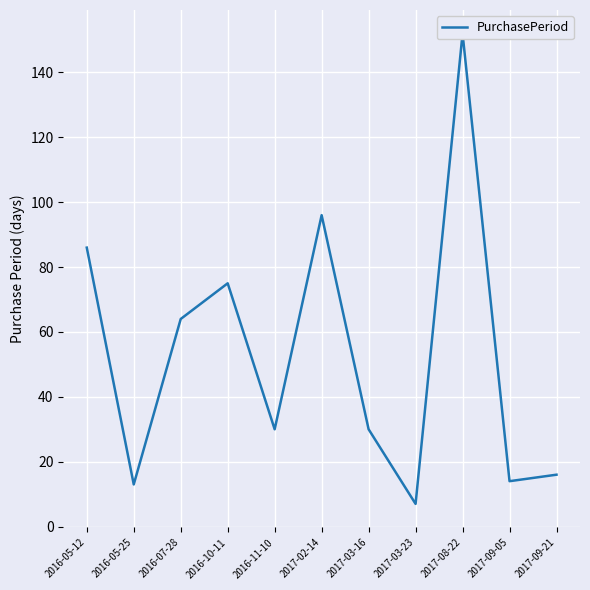

What is the difference between the maximum and second lowest values?

139